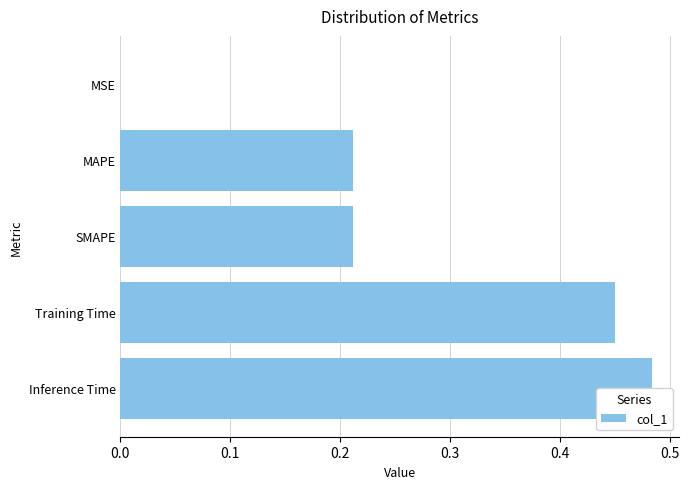

True or false: the data shows 0.0 at MSE.

True